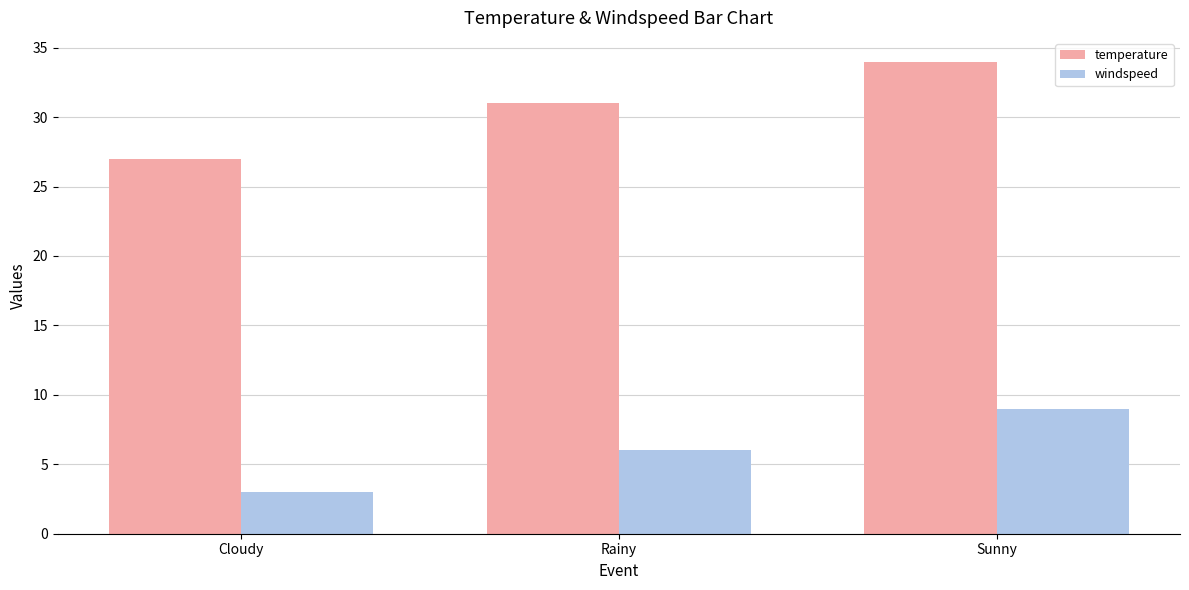

Are the bars horizontal?

No